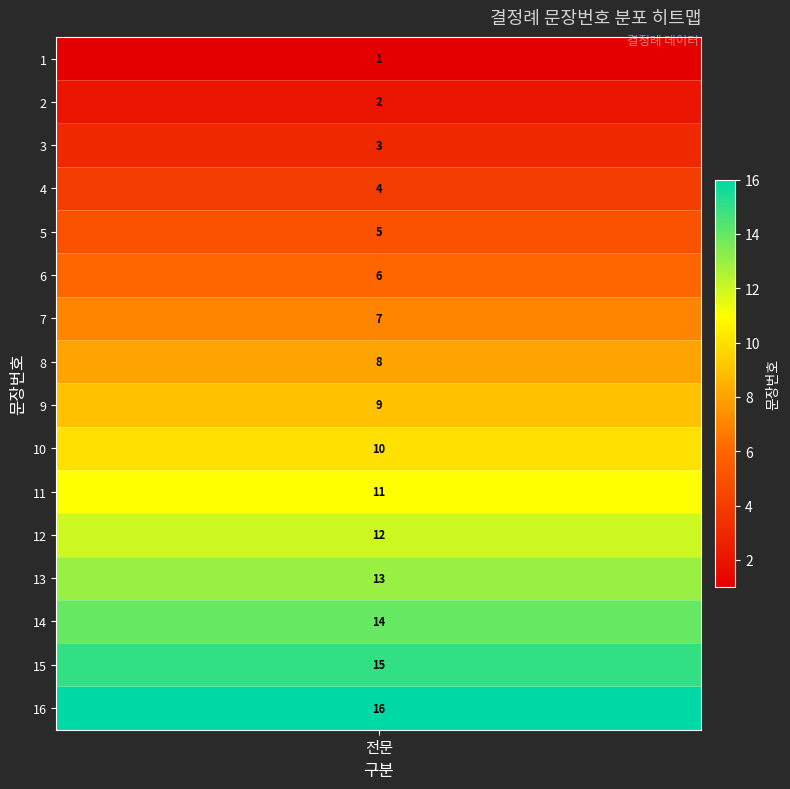

The value at 13 is 22. True or false?

False